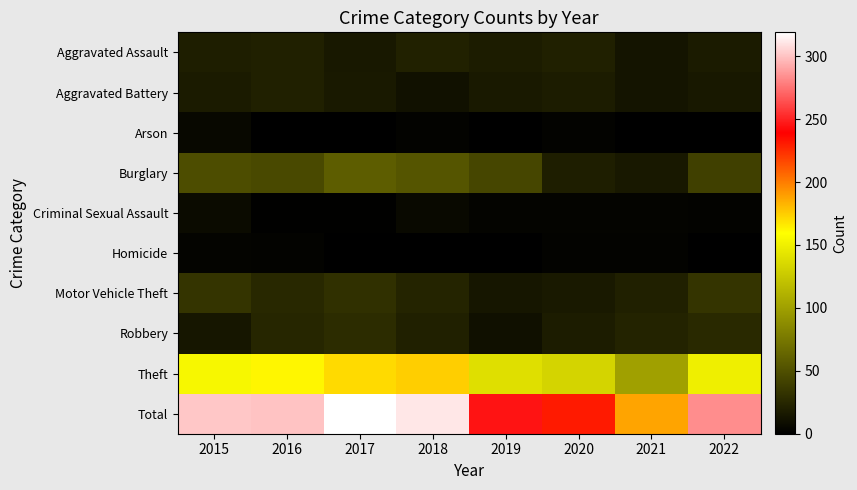

Between 2020 and 2016, which is larger?

2020